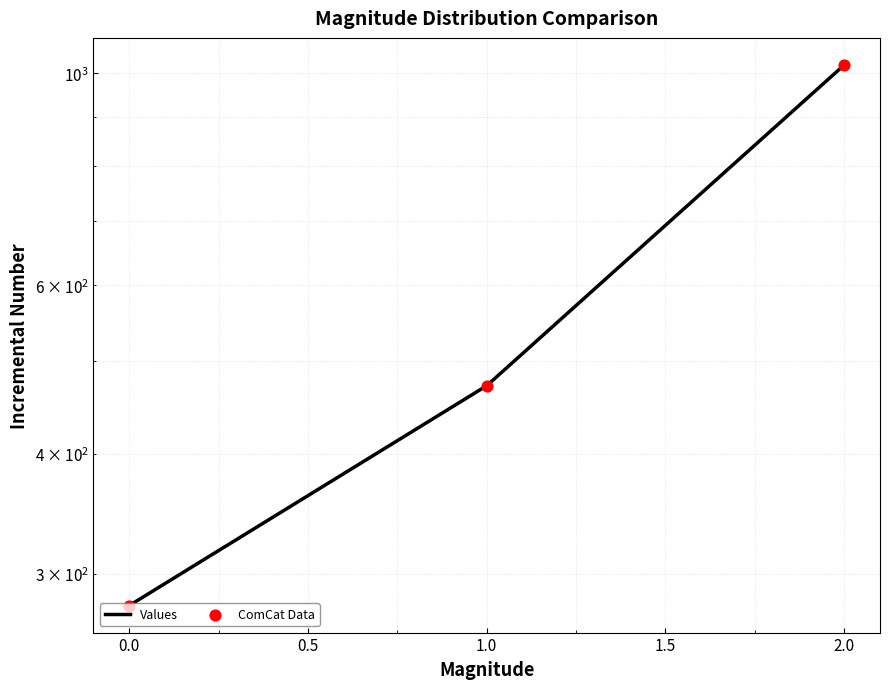

Which series reaches the minimum Y coordinate?

Values